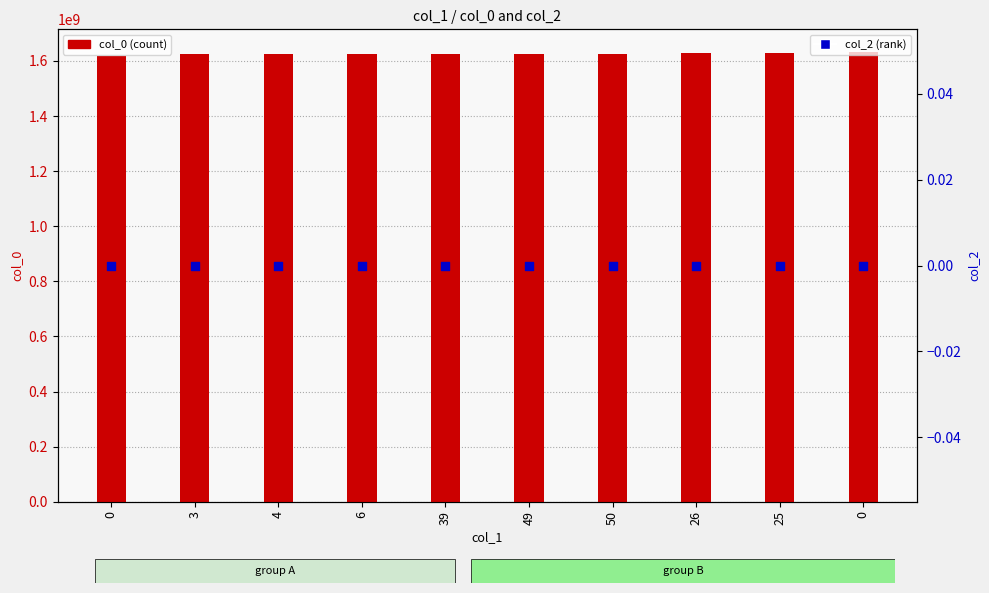

Which series has the largest total across all categories?

col_0 (count)